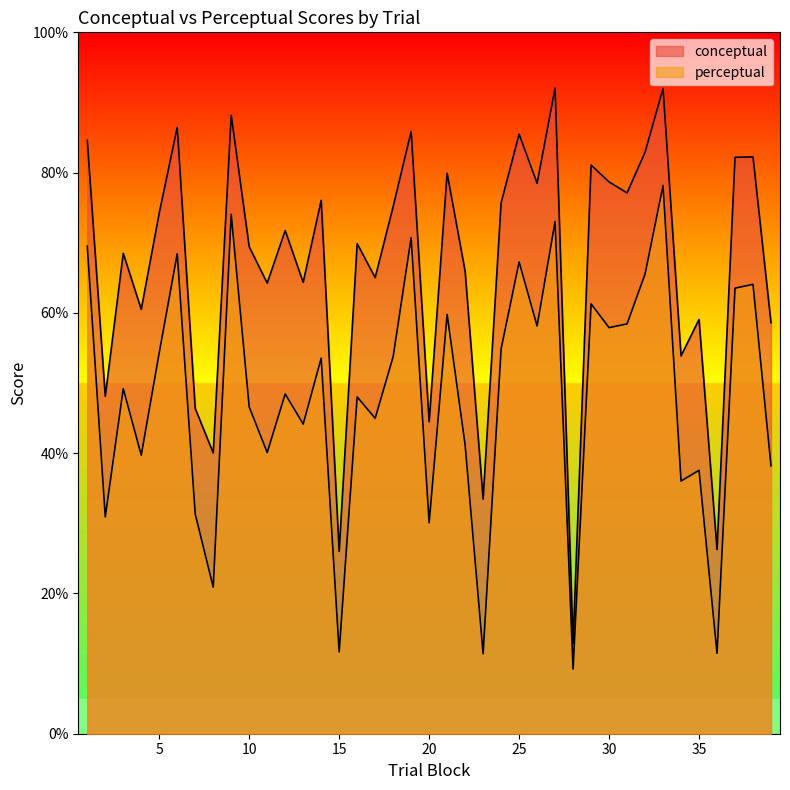

Count the number of data series in this chart.

2